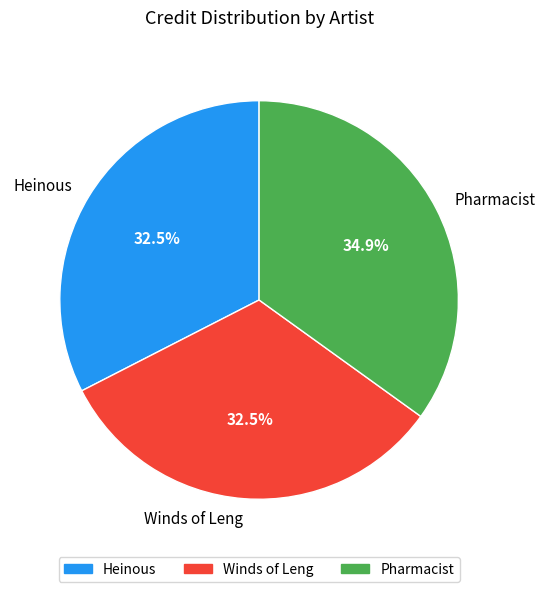

Does Pharmacist account for over 50% of the chart?

No